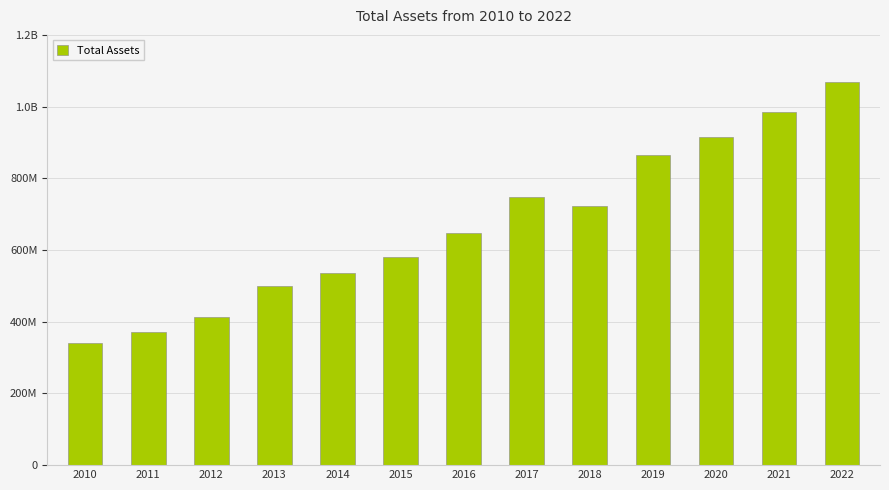

What is the difference between the maximum and minimum values?

727437397.0